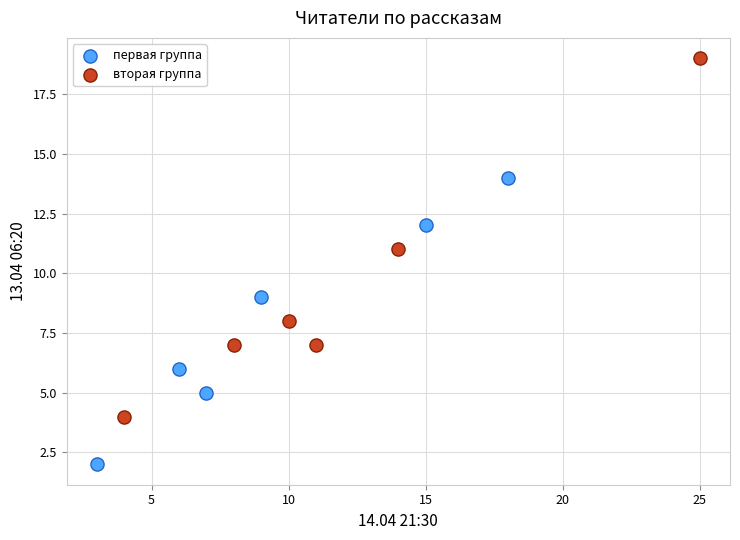

What are all the series names shown in the legend?

первая группа, вторая группа